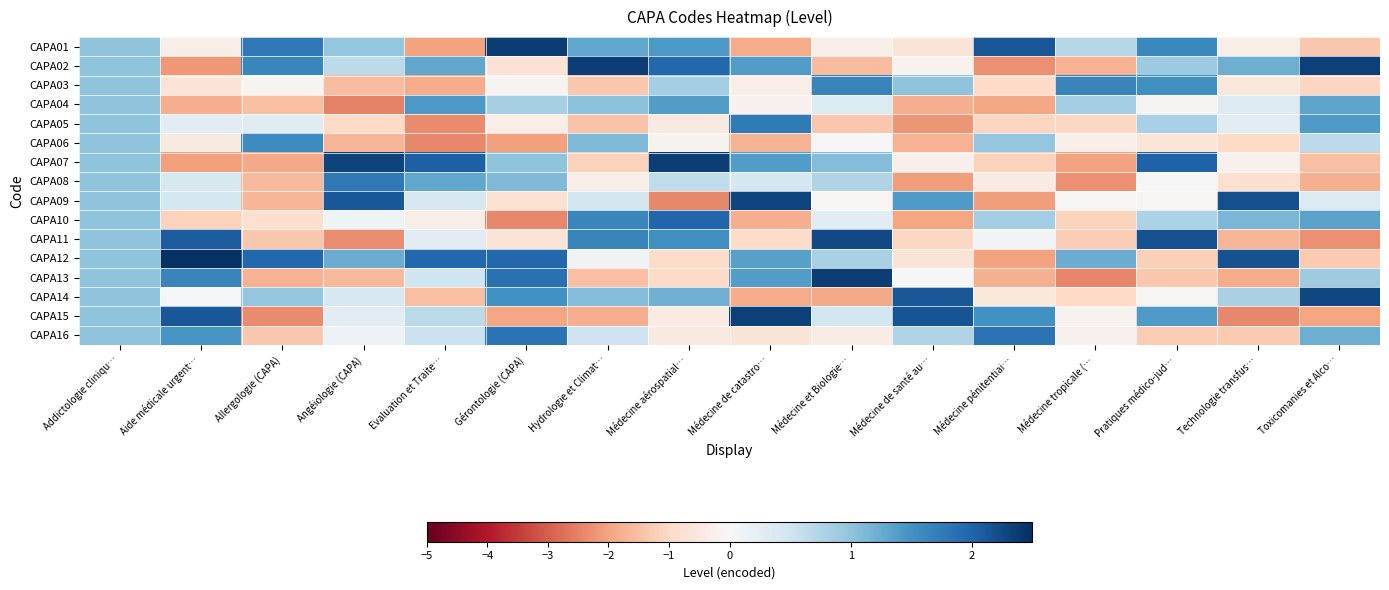

Which has a higher value, Médecine de catastro… or Médecine et Biologie…?

Médecine et Biologie…